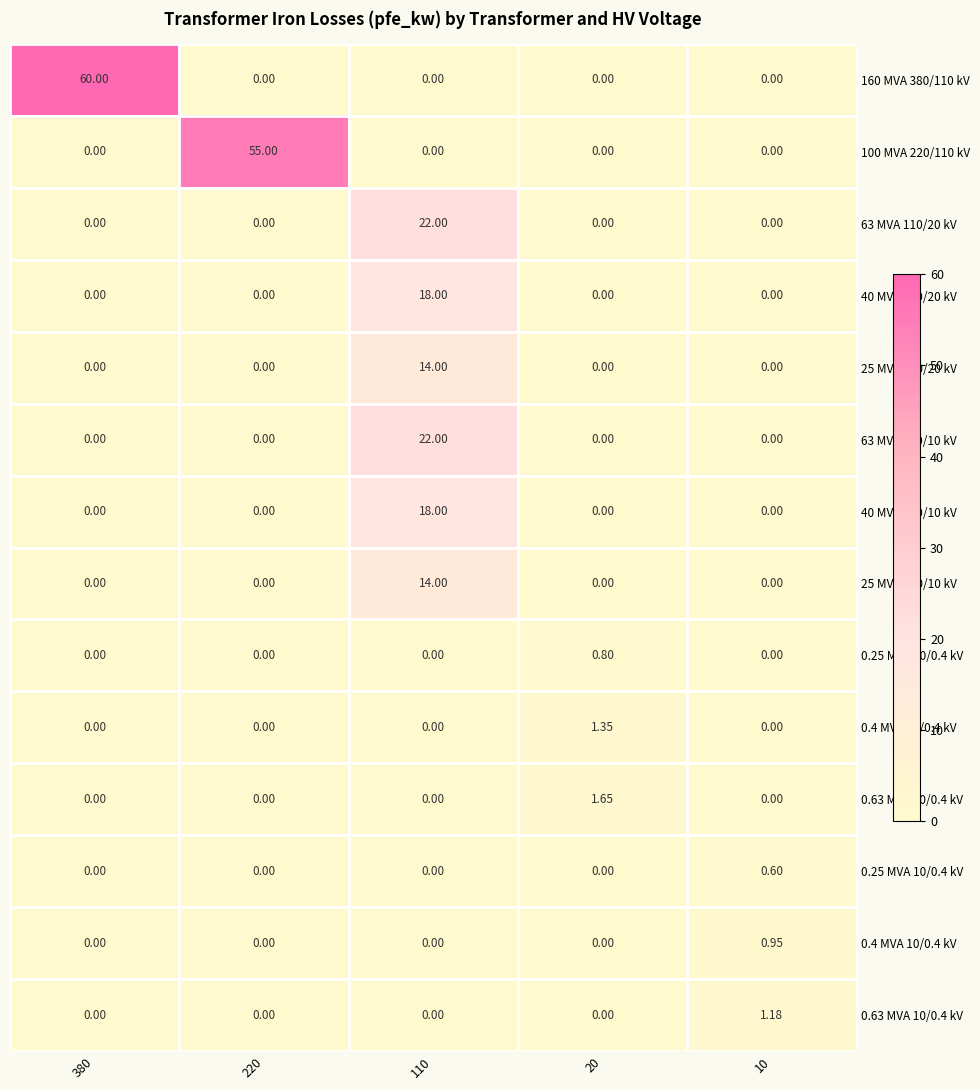

Which series has the largest total across all categories?

160 MVA 380/110 kV